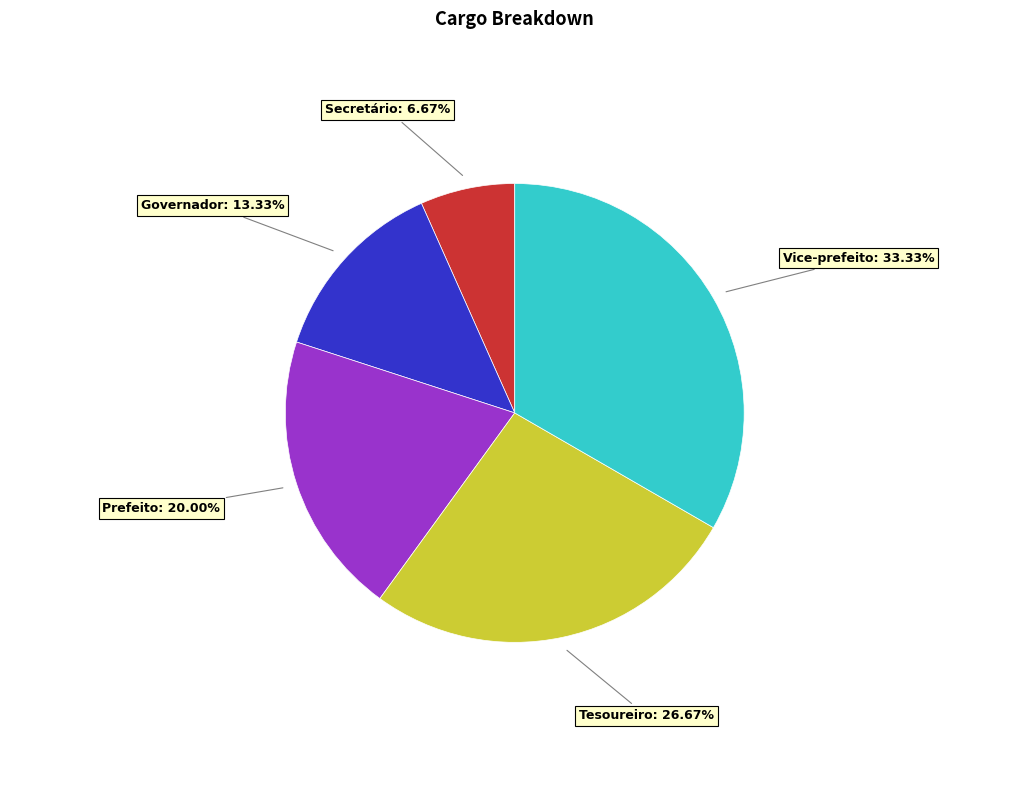

Is there a majority slice in this chart?

No